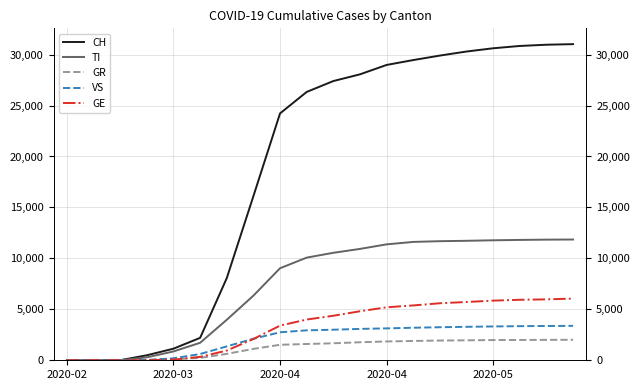

What is the average value of the CH series?

18808